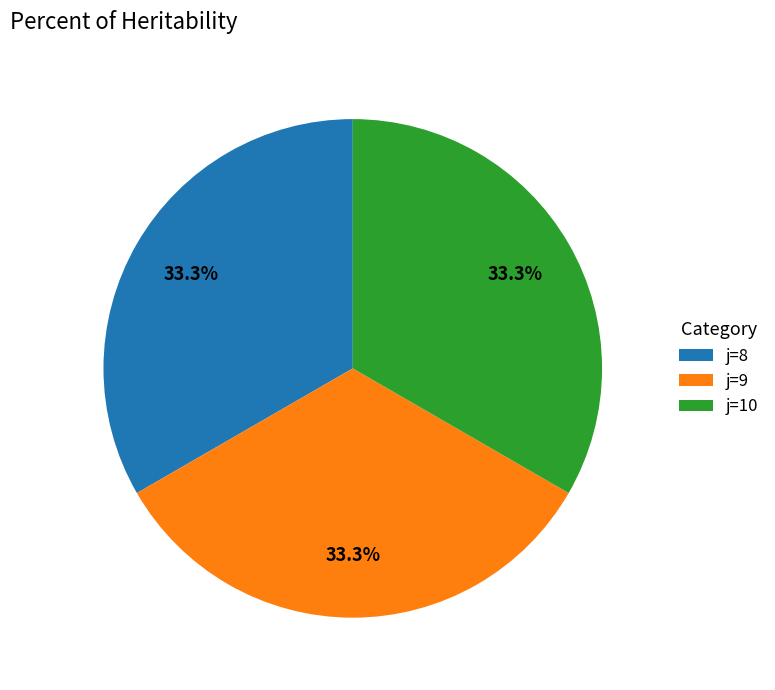

Is j=8 the majority of the pie?

No